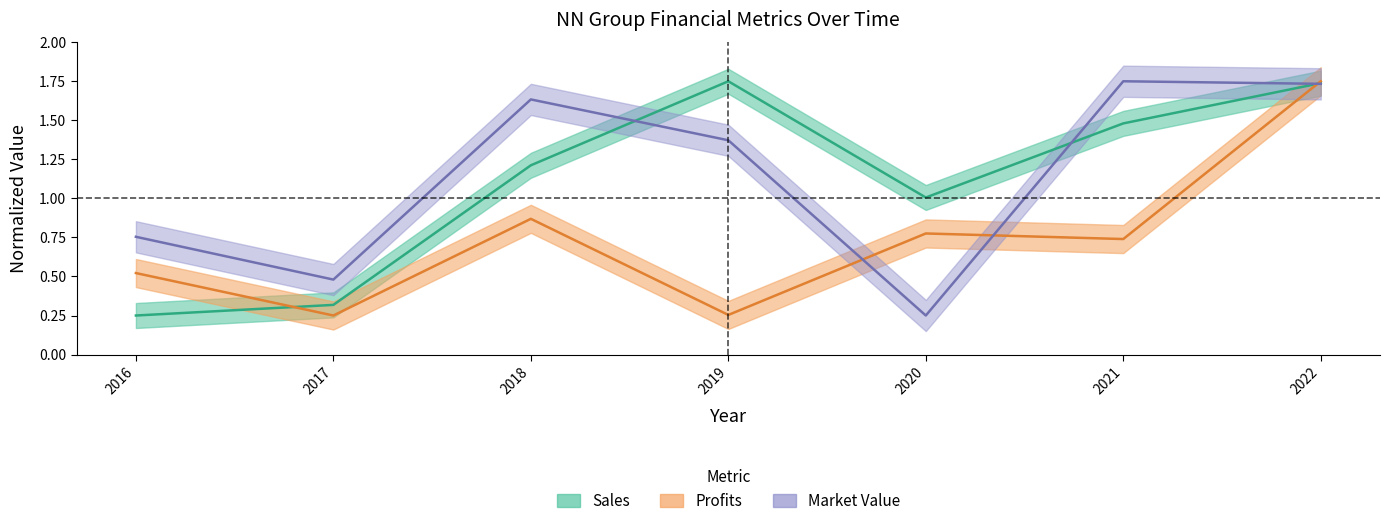

What is the sum of all Market_Value values?

8.0